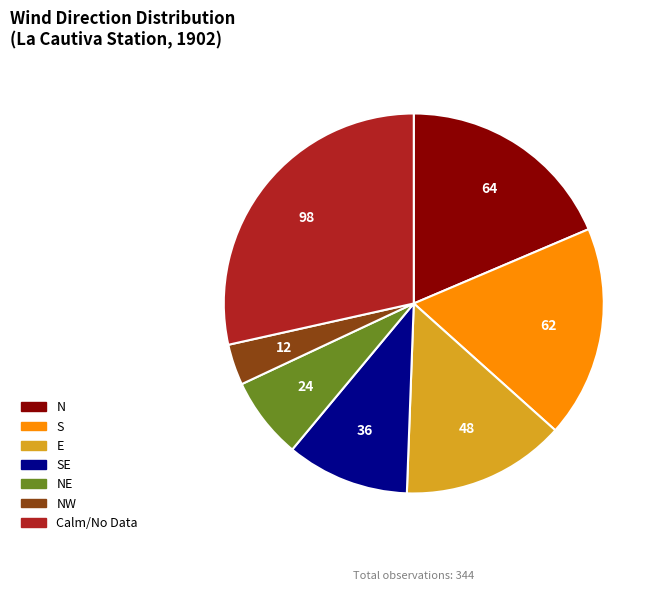

Does any single category account for the majority?

No